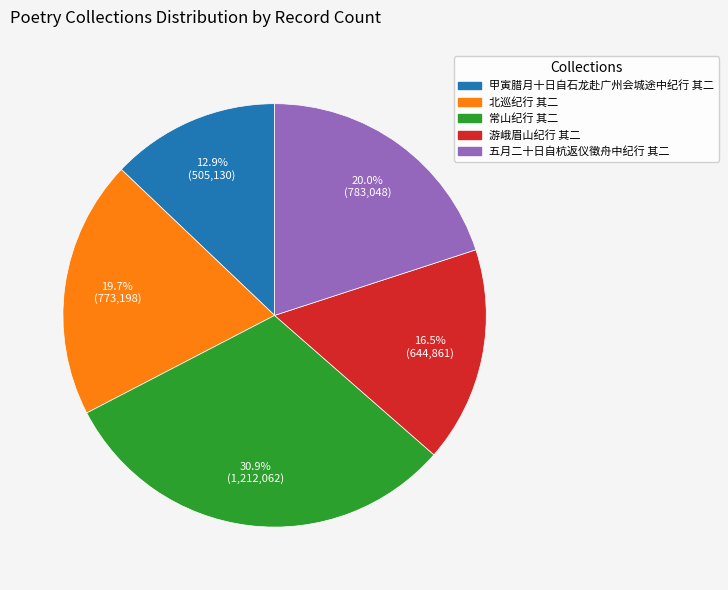

Which has a higher value, 常山纪行 其二 or 甲寅腊月十日自石龙赴广州会城途中纪行 其二?

常山纪行 其二